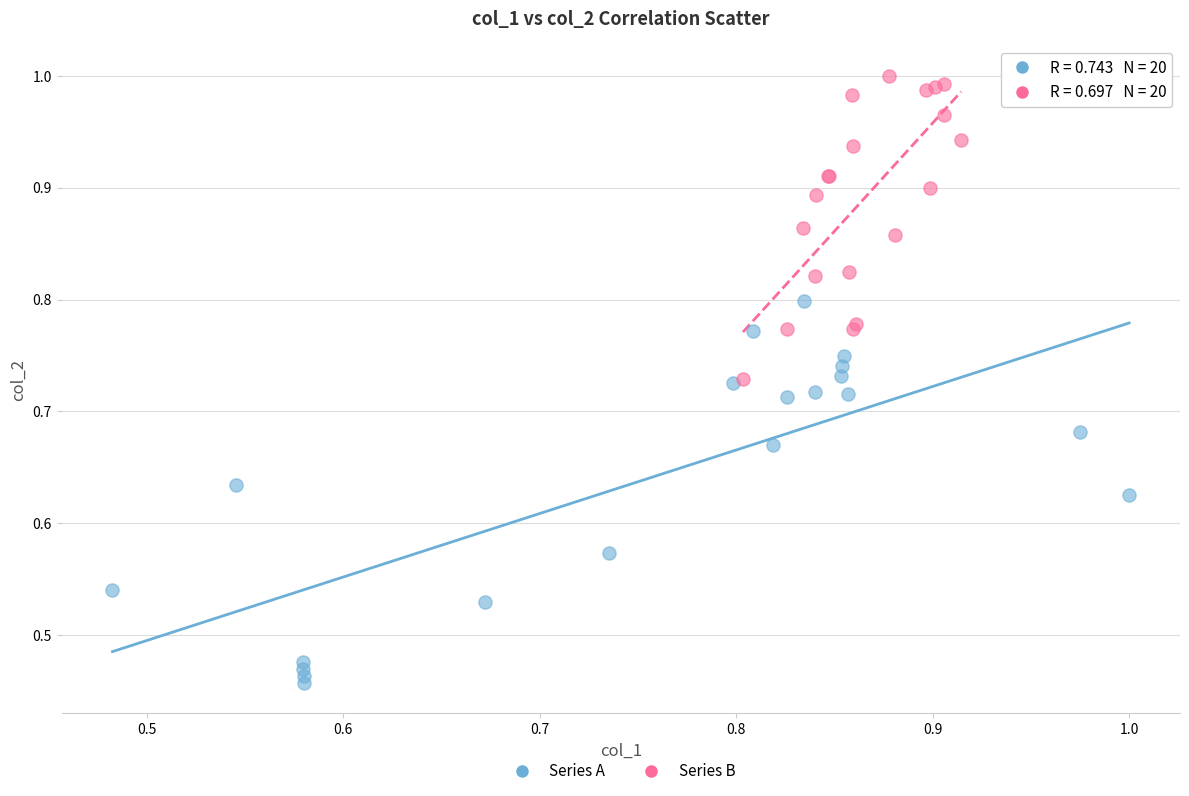

Which series contains the lowest Y value?

Series A